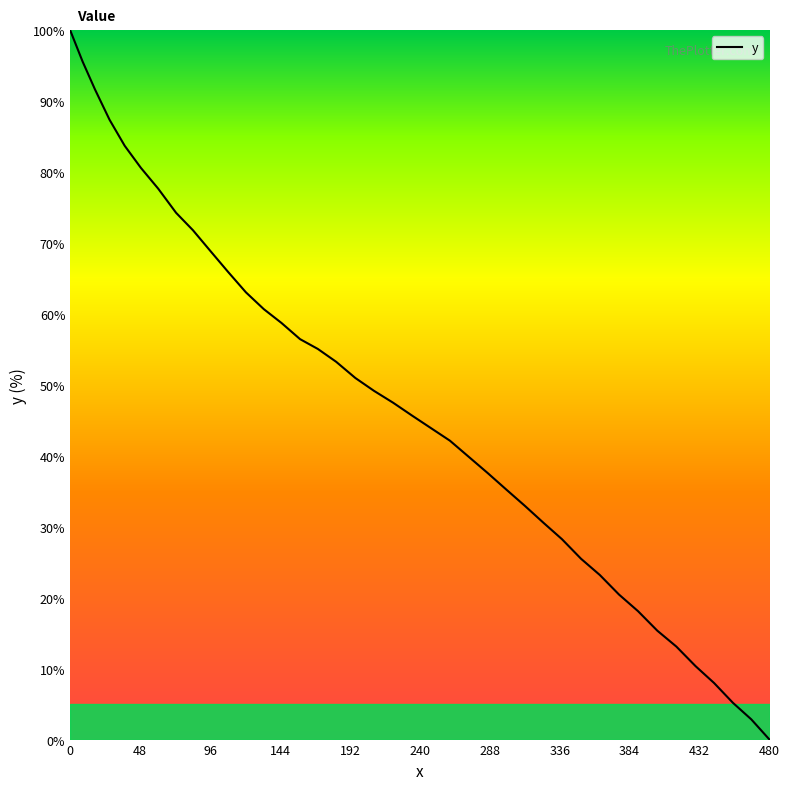

Does the chart have visible grid lines?

No